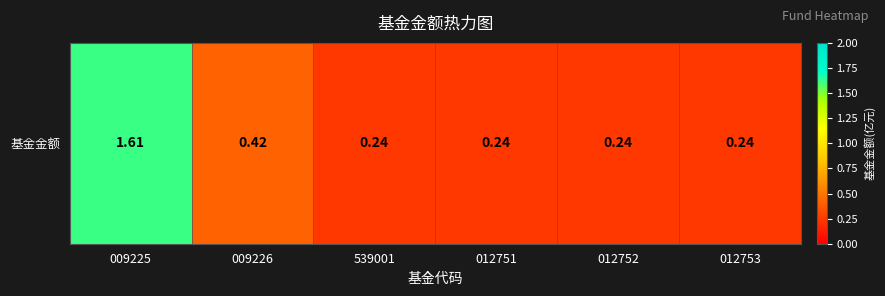

How many distinct data groups are displayed?

1